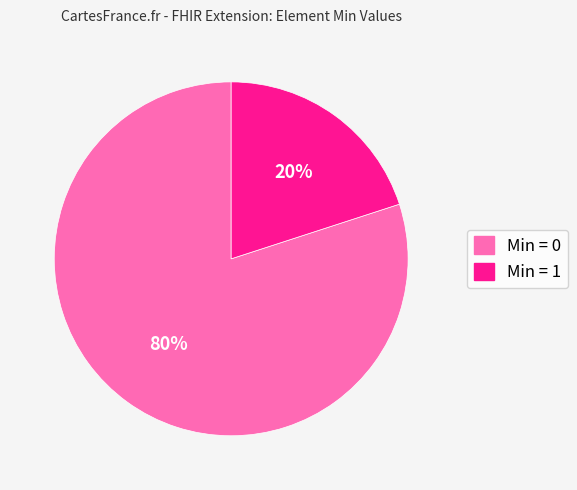

Does any single category account for the majority?

Yes